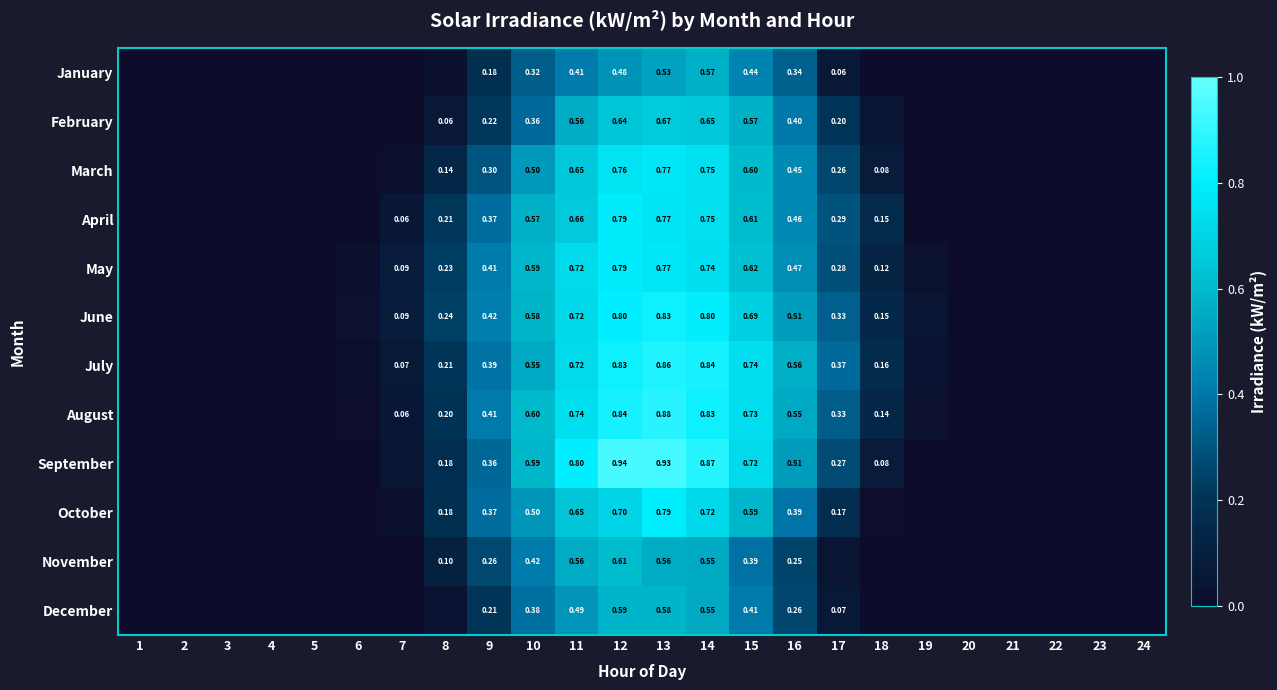

At which category is the sum across all series the highest?

13